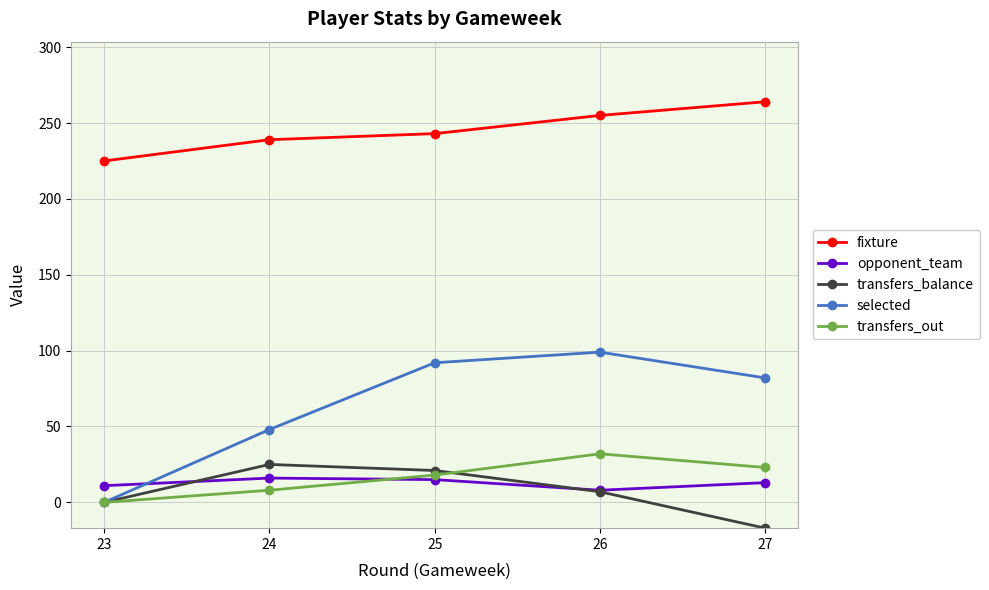

What is the difference between the second highest and second lowest values in the fixture series?

16